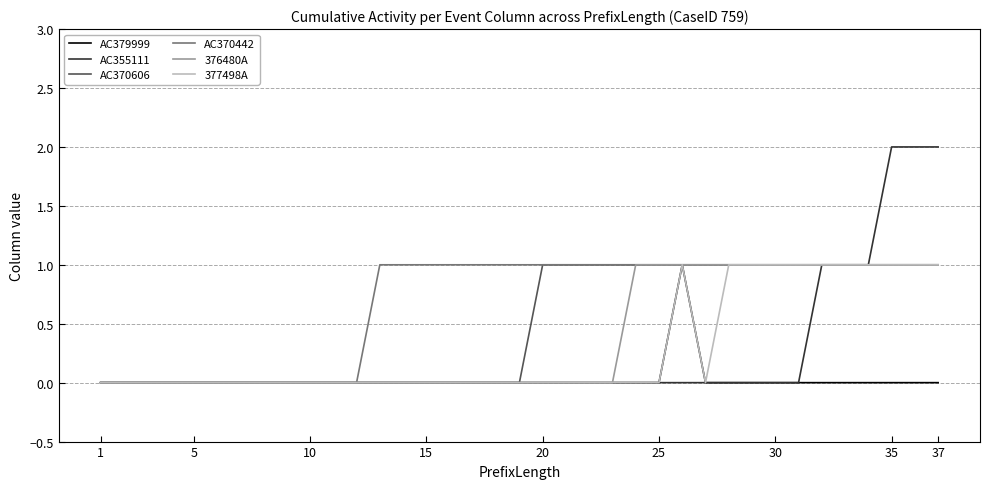

Which series has the largest total across all categories?

AC370442